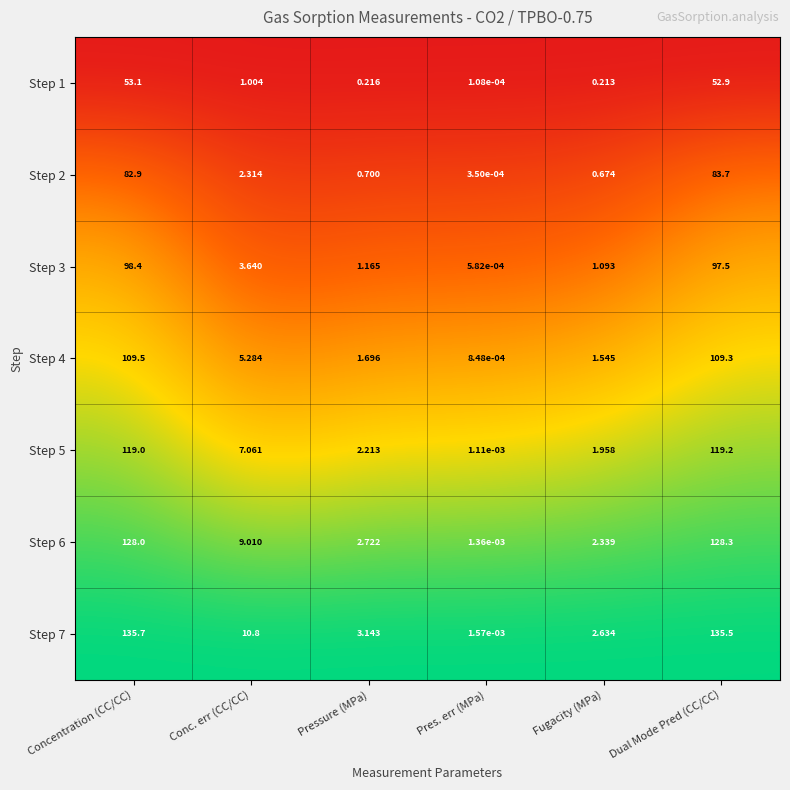

What is the maximum value shown in the chart?

135.7